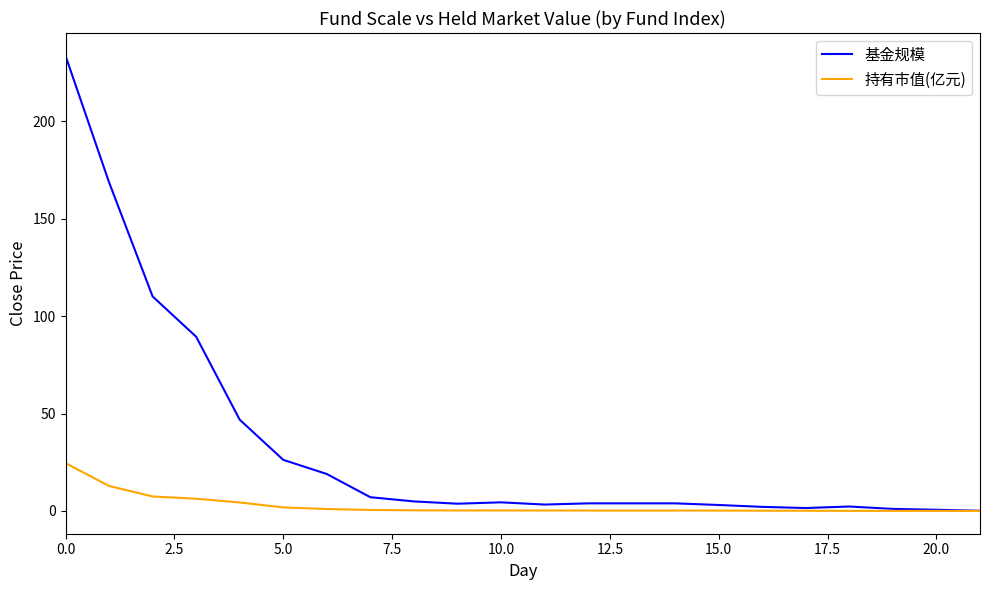

Is this an area chart (filled region under the line)?

No